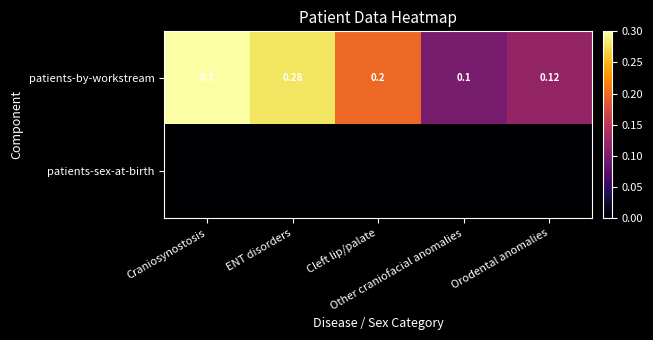

At which label does patients-sex-at-birth reach its peak?

Craniosynostosis